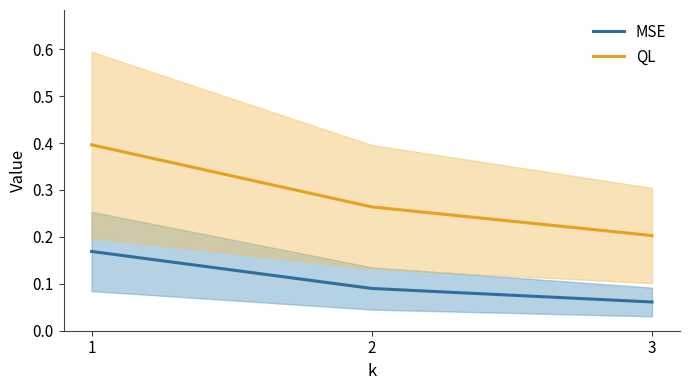

Count the number of categories in the chart.

3